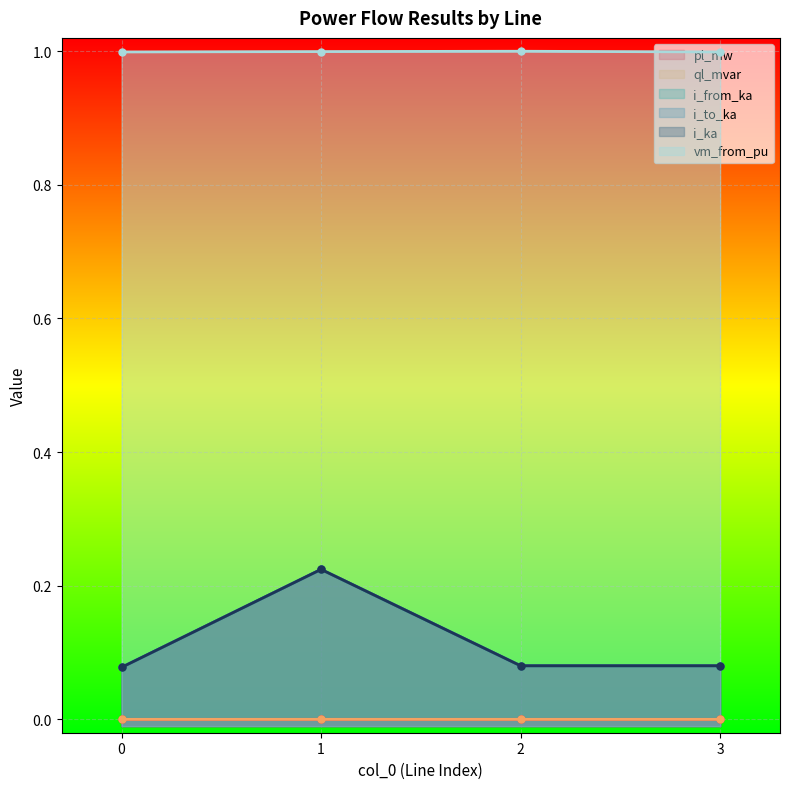

Rank the categories by i_to_ka value from lowest to highest.

0, 2, 3, 1